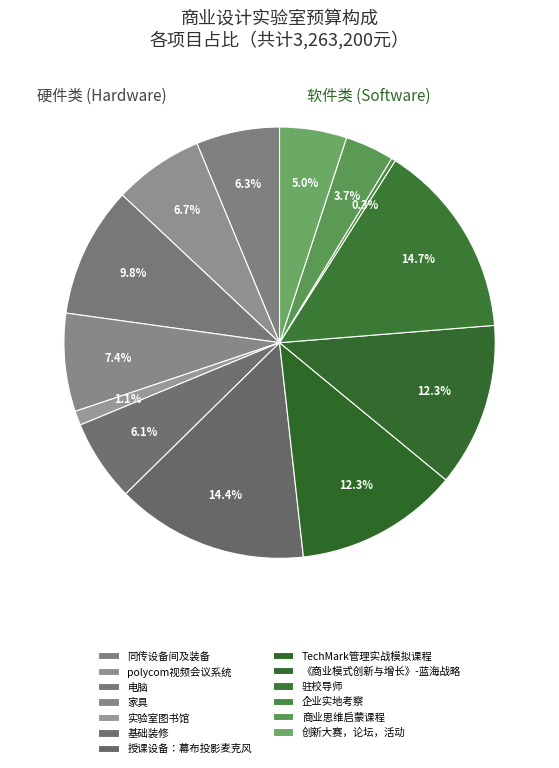

Is it true that polycom视频会议系统 is 1% of the pie?

False